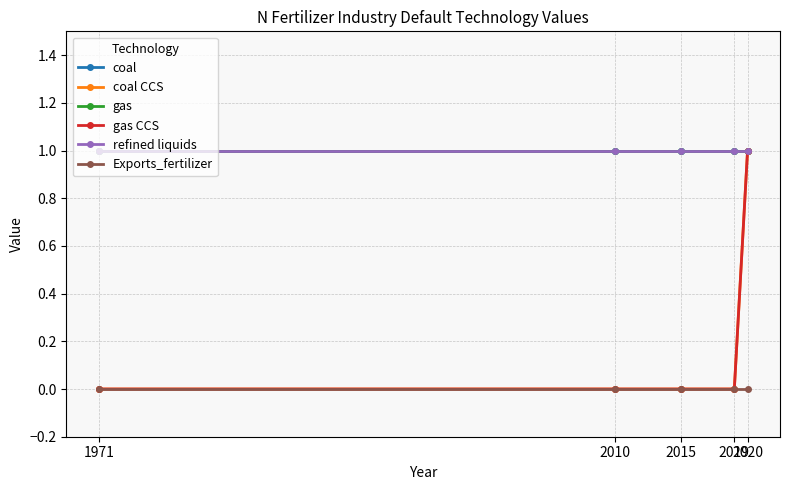

At which category is the sum across all series the highest?

2020